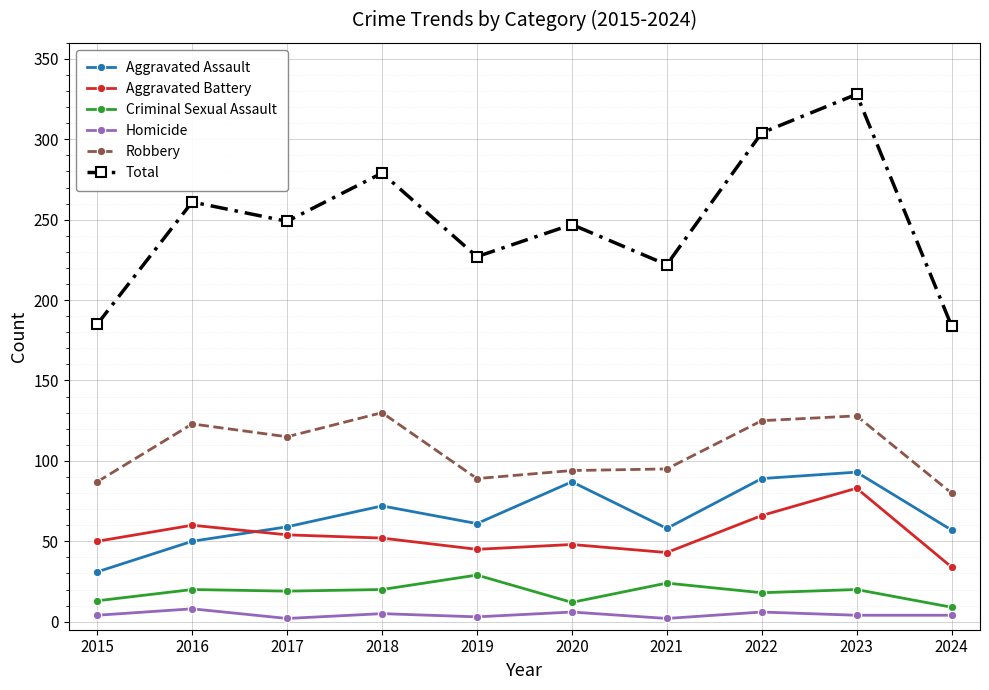

In Robbery, how many points are lower than both neighbors (excluding endpoints)?

2